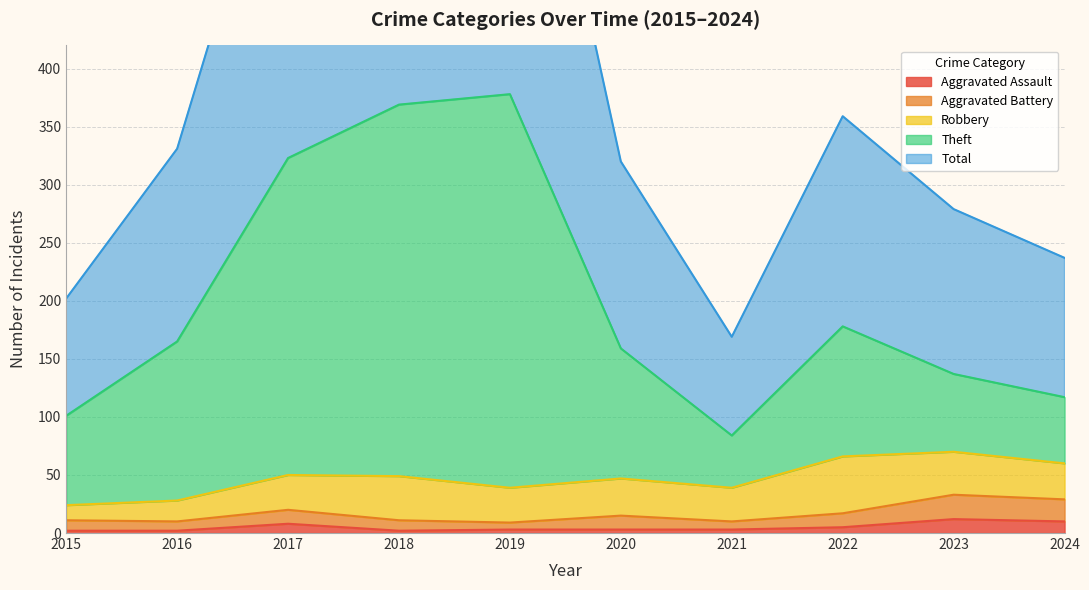

What is the highest value of the Aggravated Assault series?

12